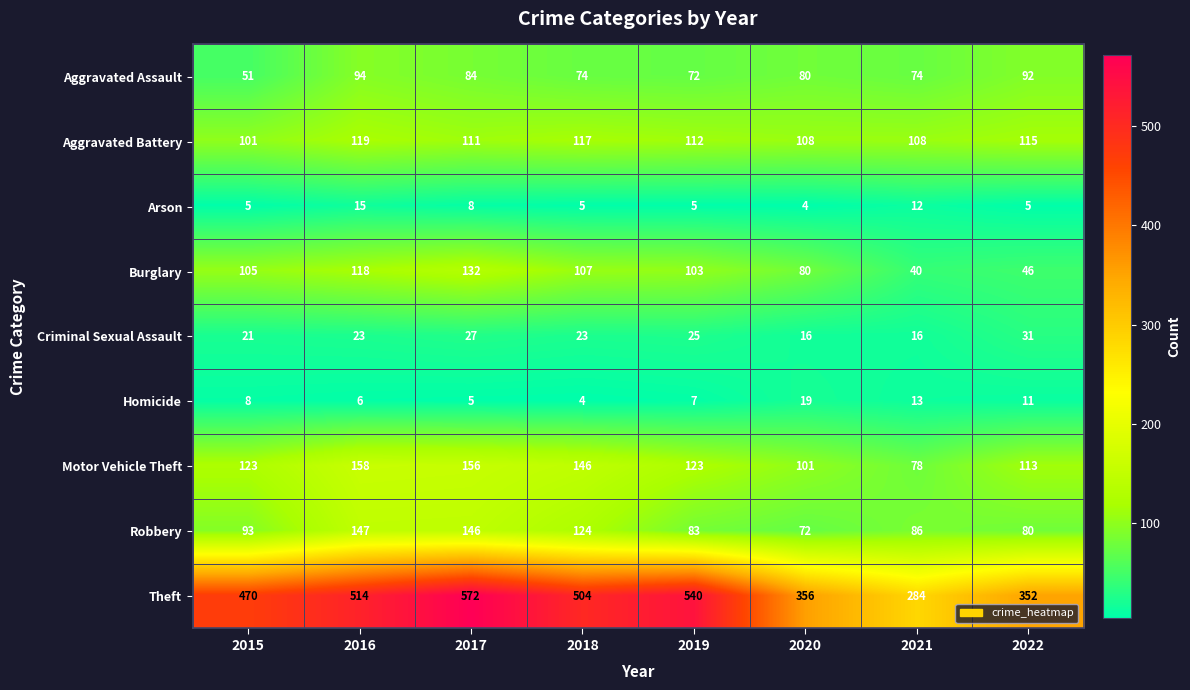

What is the sum of all Criminal Sexual Assault values?

182